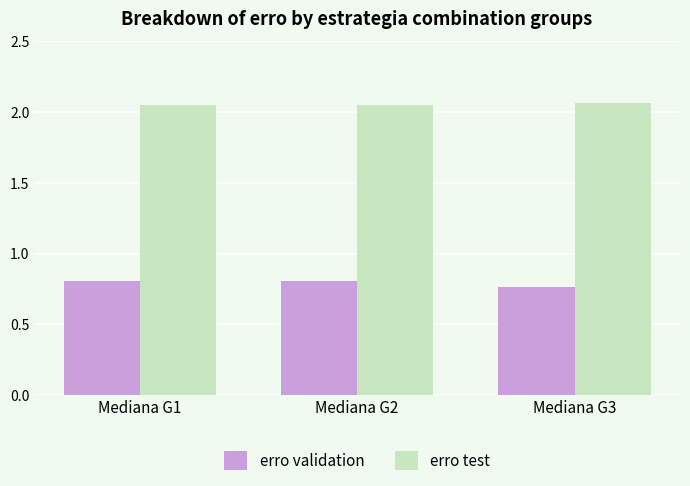

What is the total value across all series at Mediana G1?

2.9